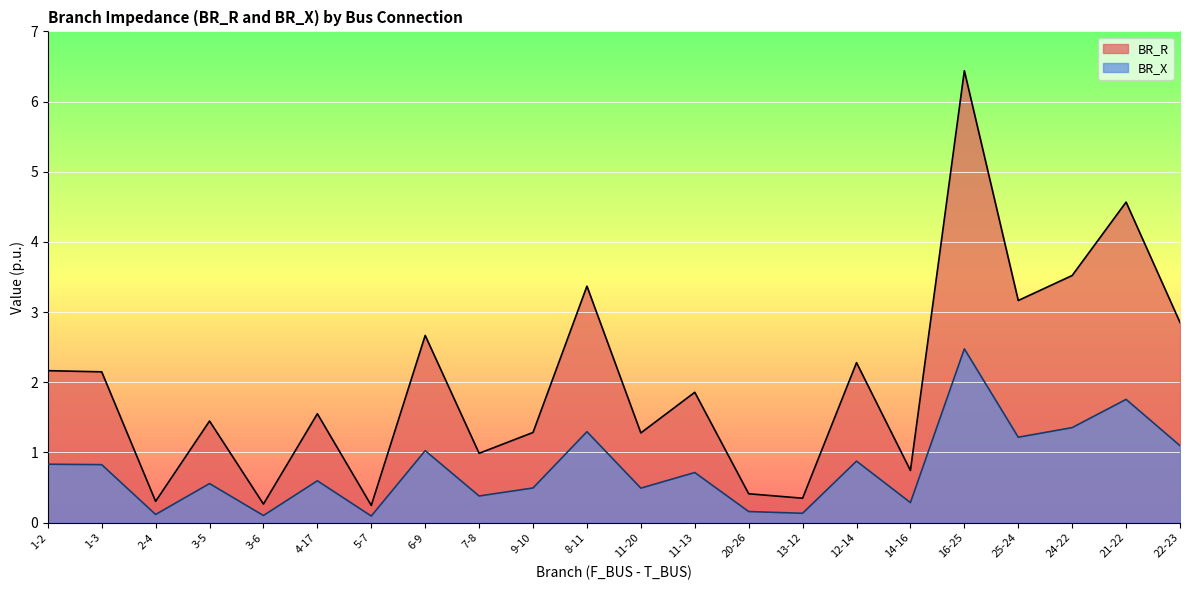

Where is BR_R nearest to the value 3?

22-23